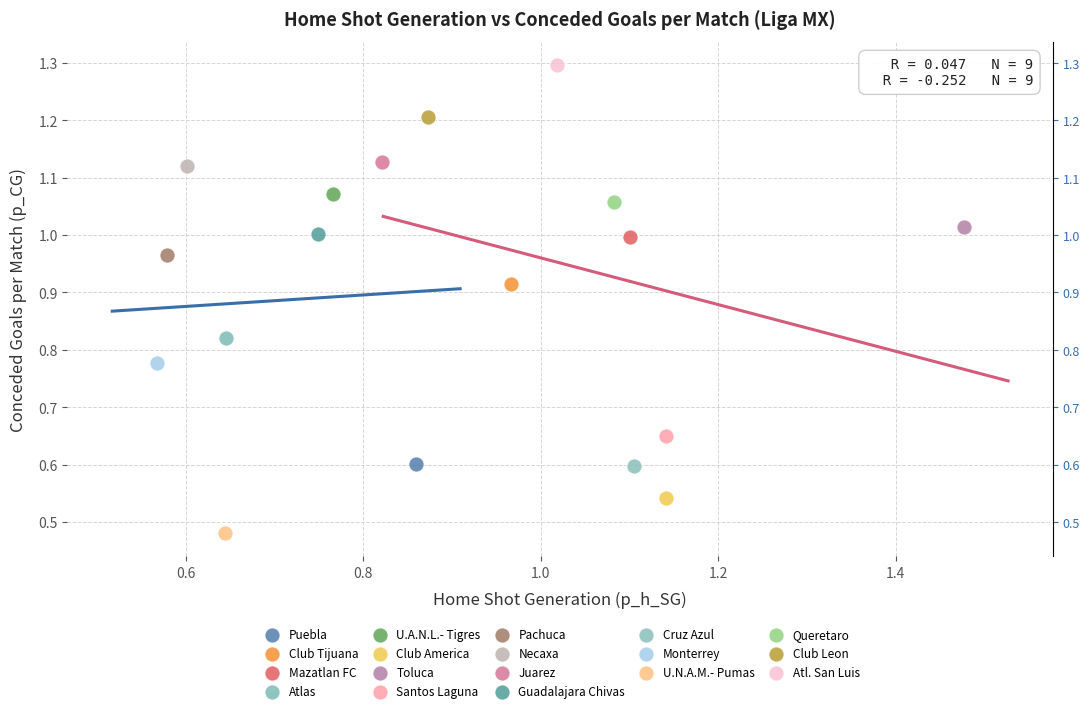

What are all the series names shown in the legend?

Puebla, Club Tijuana, Mazatlan FC, Atlas, U.A.N.L.- Tigres, Club America, Toluca, Santos Laguna, Pachuca, Necaxa, Juarez, Guadalajara Chivas, Cruz Azul, Monterrey, U.N.A.M.- Pumas, Queretaro, Club Leon, Atl. San Luis